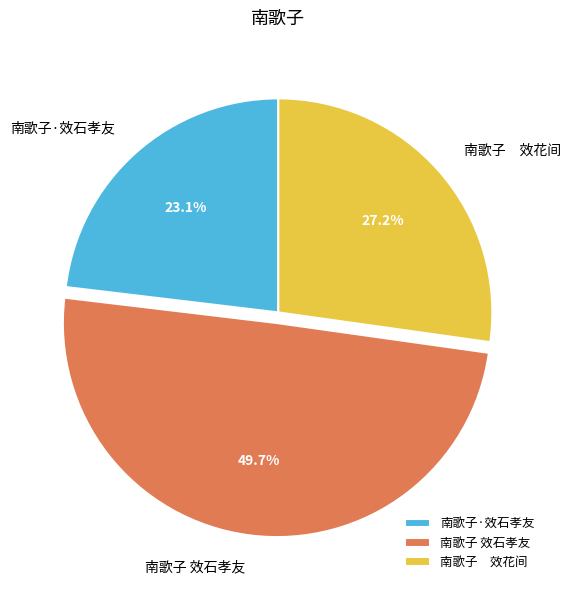

Which has a higher value, 南歌子 效花间 or 南歌子·效石孝友?

南歌子 效花间